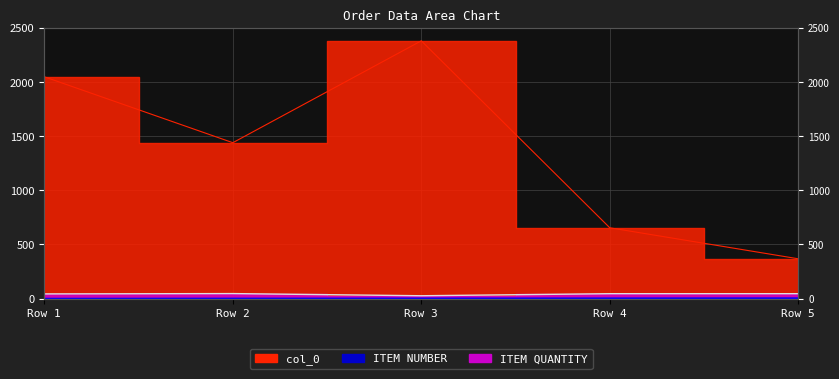

True or false: col_0 has more than 1 points higher than both neighbors.

False